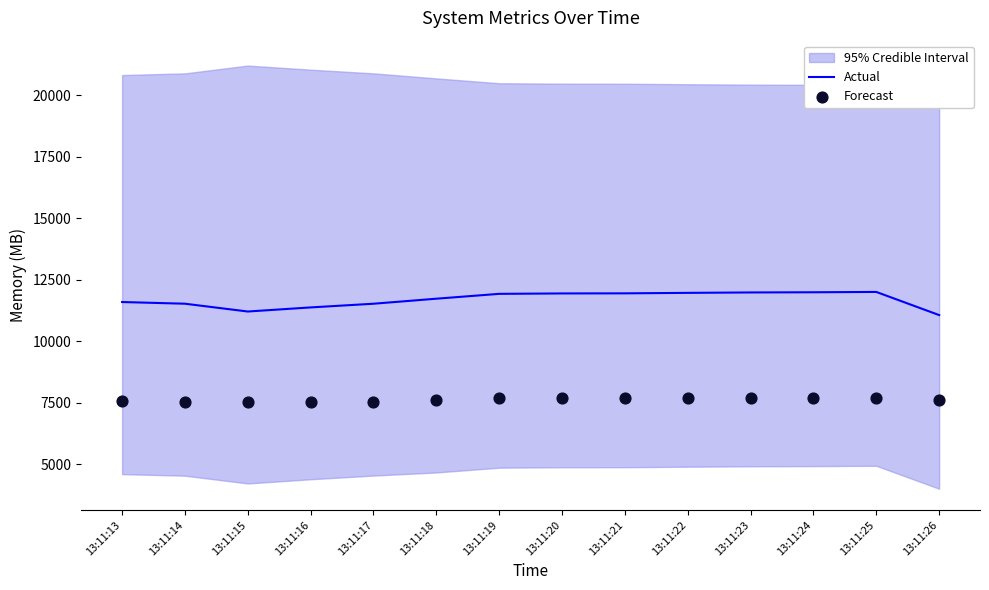

Is the value of Forecast at 13:11:25 greater than the value of Actual at 13:11:25?

No